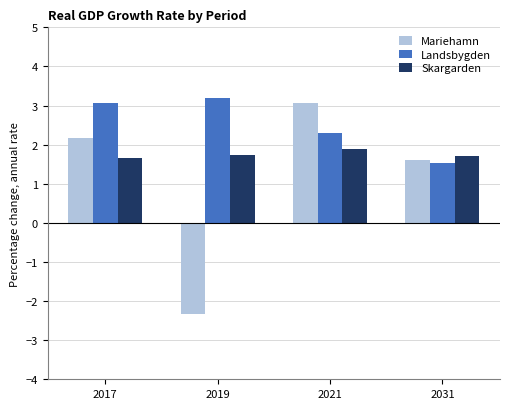

At which label does Mariehamn first exceed 2?

2017